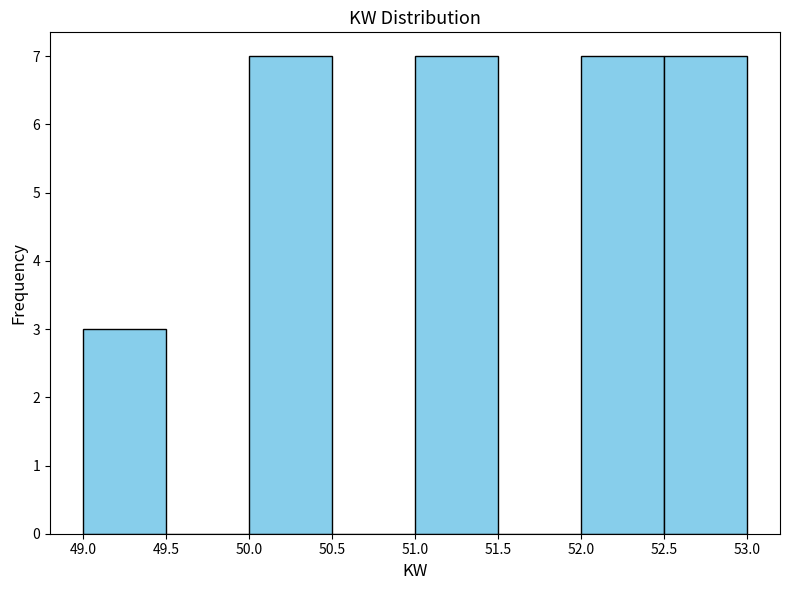

Reading left to right, transcribe this chart: for each bar, give the range it covers on the x-axis and its height. The values are not printed on the chart, so give them approximately, as read against the axis.

49.0 to 49.5: 3
49.5 to 50.0: 0
50.0 to 50.5: 7
50.5 to 51.0: 0
51.0 to 51.5: 7
51.5 to 52.0: 0
52.0 to 52.5: 7
52.5 to 53.0: 7